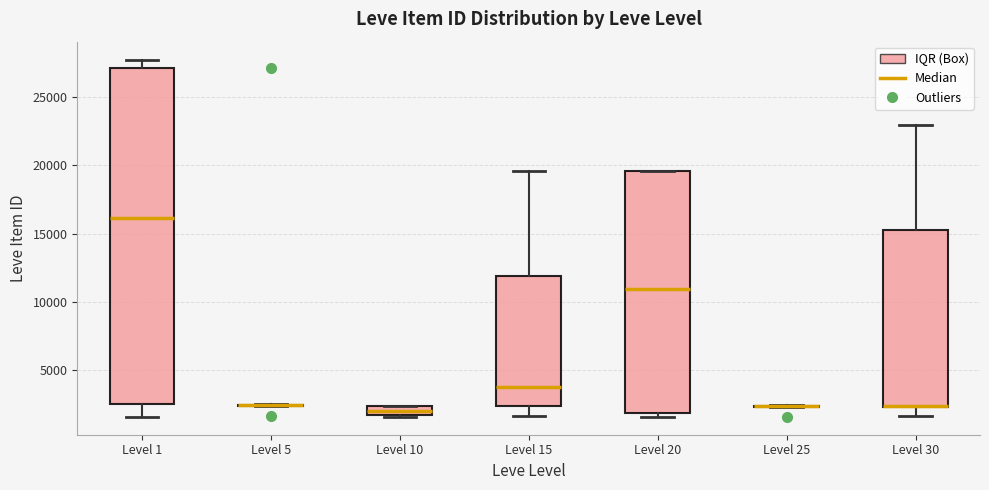

Comparing the boxes themselves (not the whiskers), which one is the tallest?

Level 1